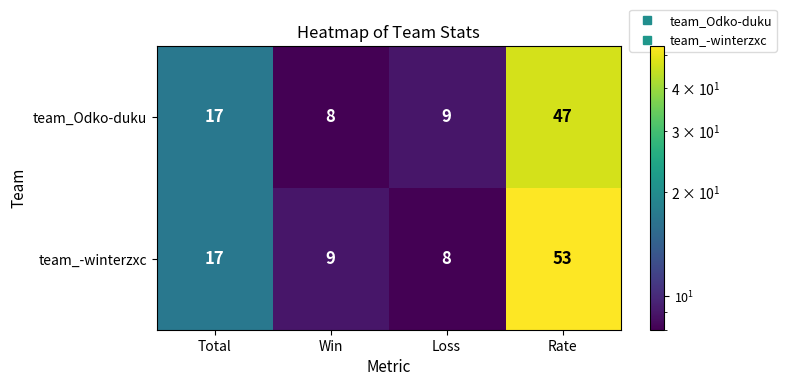

Count the number of data series in this chart.

2